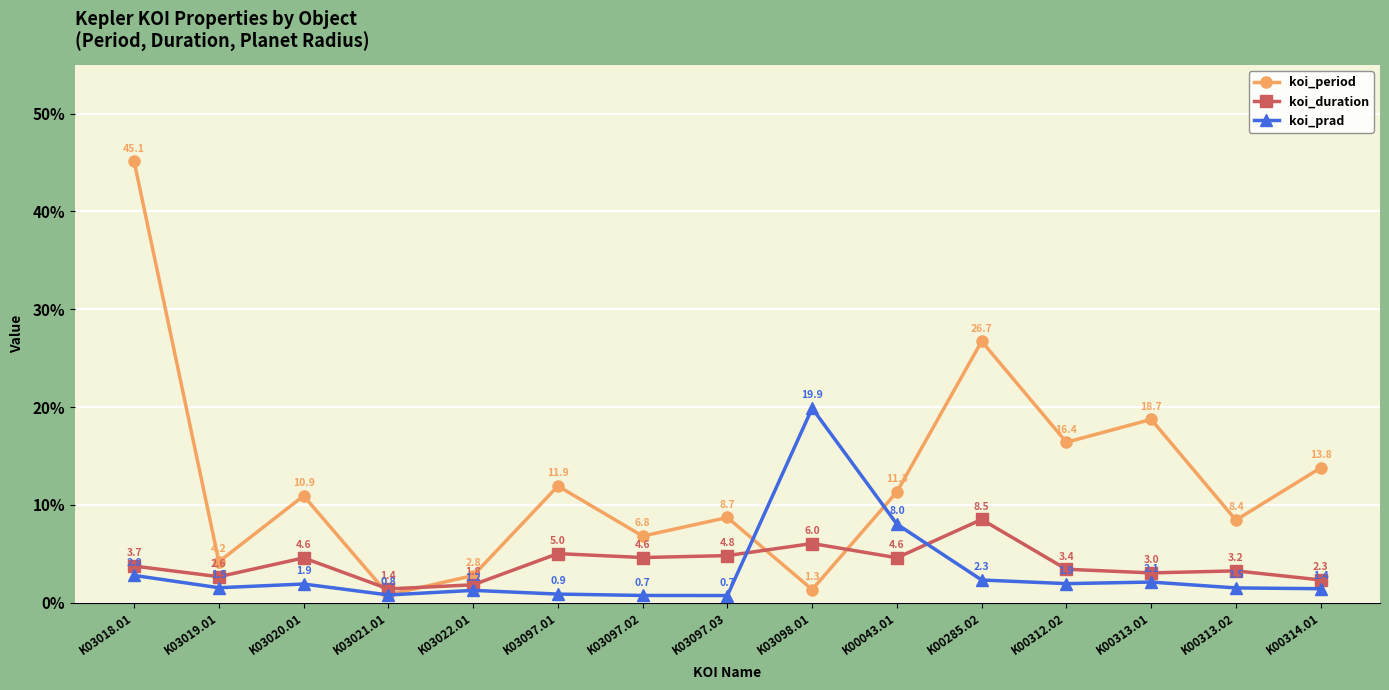

Which series has the widest spread of values?

koi_period